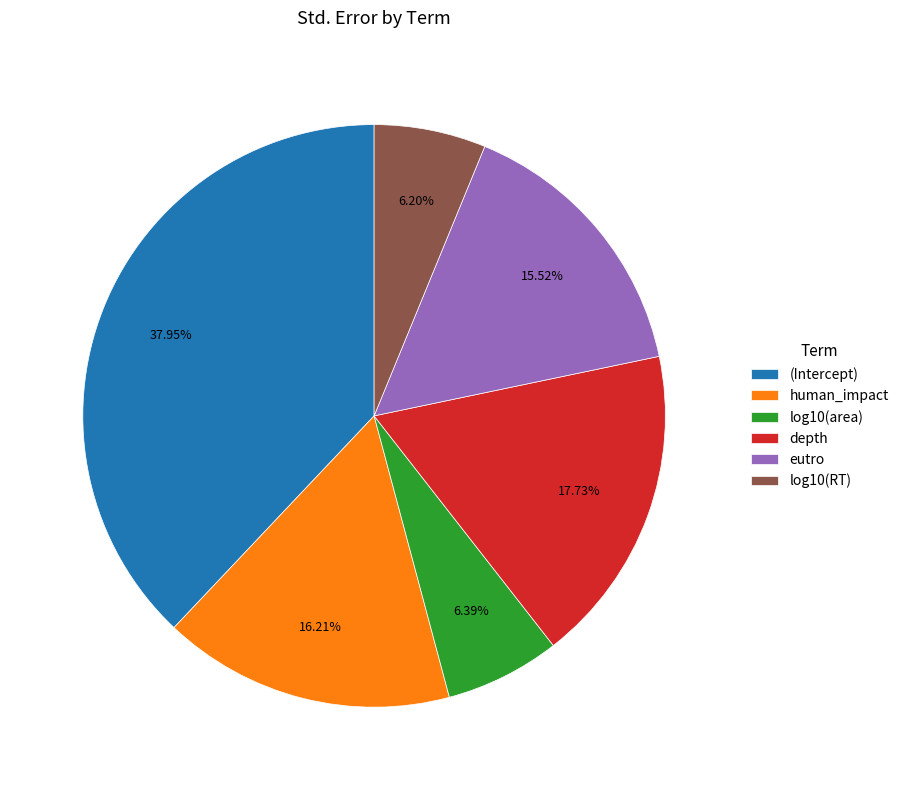

What is the largest slice in the pie chart?

(Intercept)